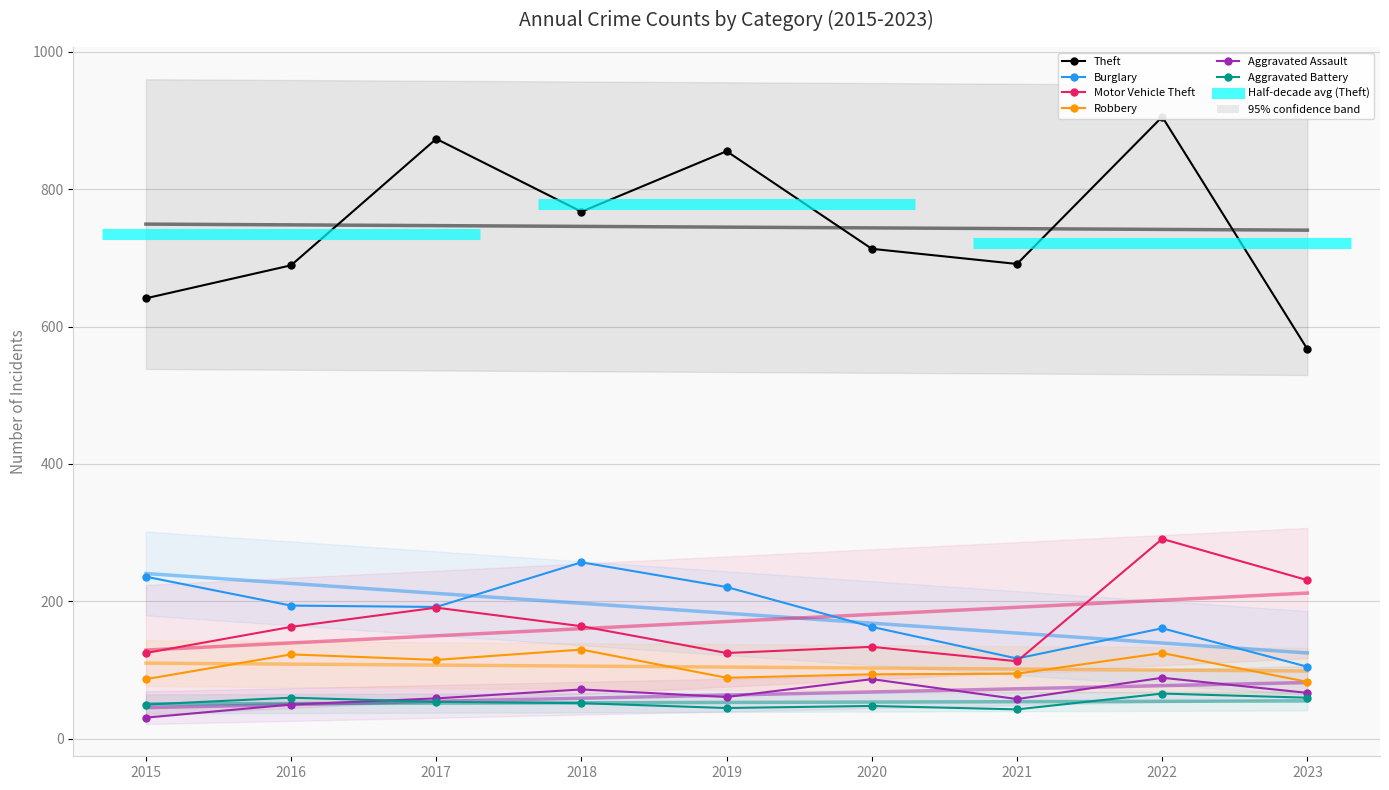

What is the difference between the second highest and second lowest values in the Burglary series?

119